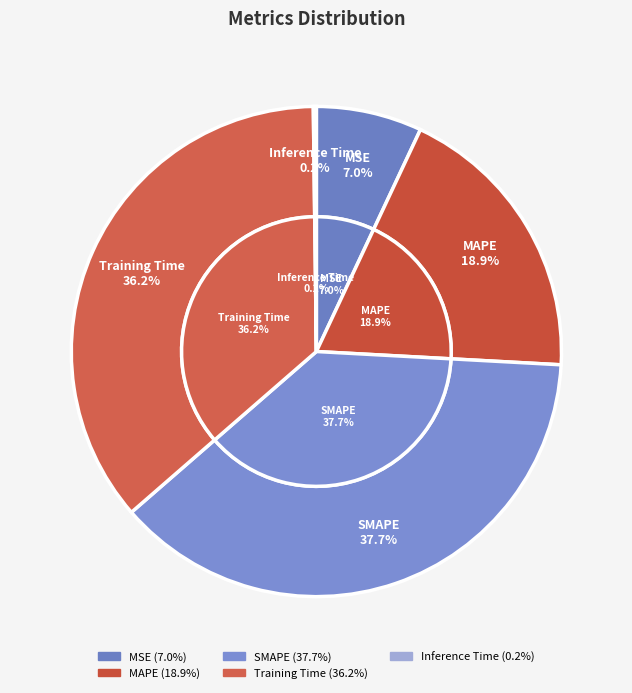

Count the number of slices in the pie.

5